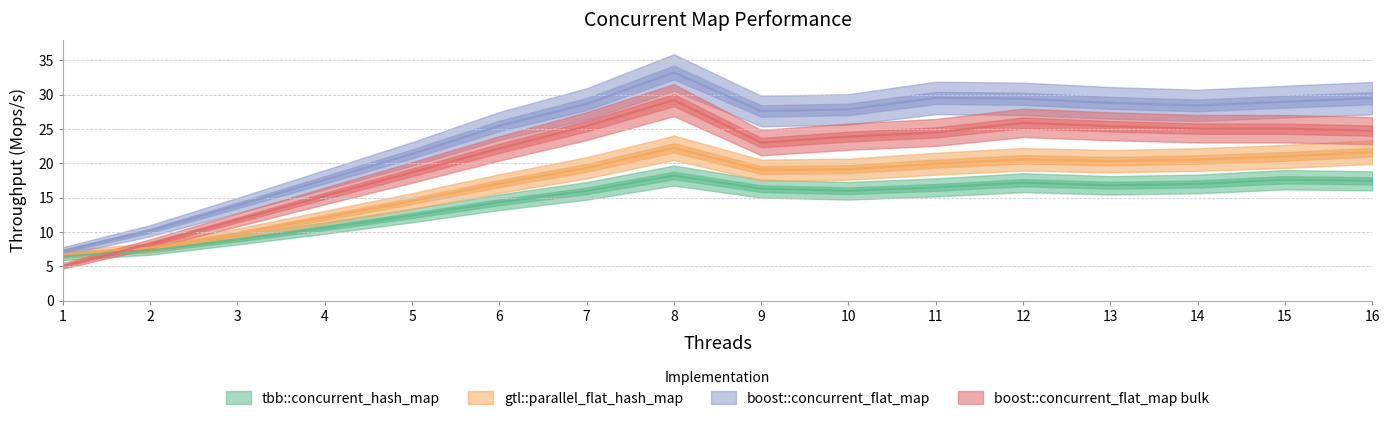

Rank the series at 10 from highest to lowest value.

boost::concurrent_flat_map, boost::concurrent_flat_map bulk, gtl::parallel_flat_hash_map, tbb::concurrent_hash_map